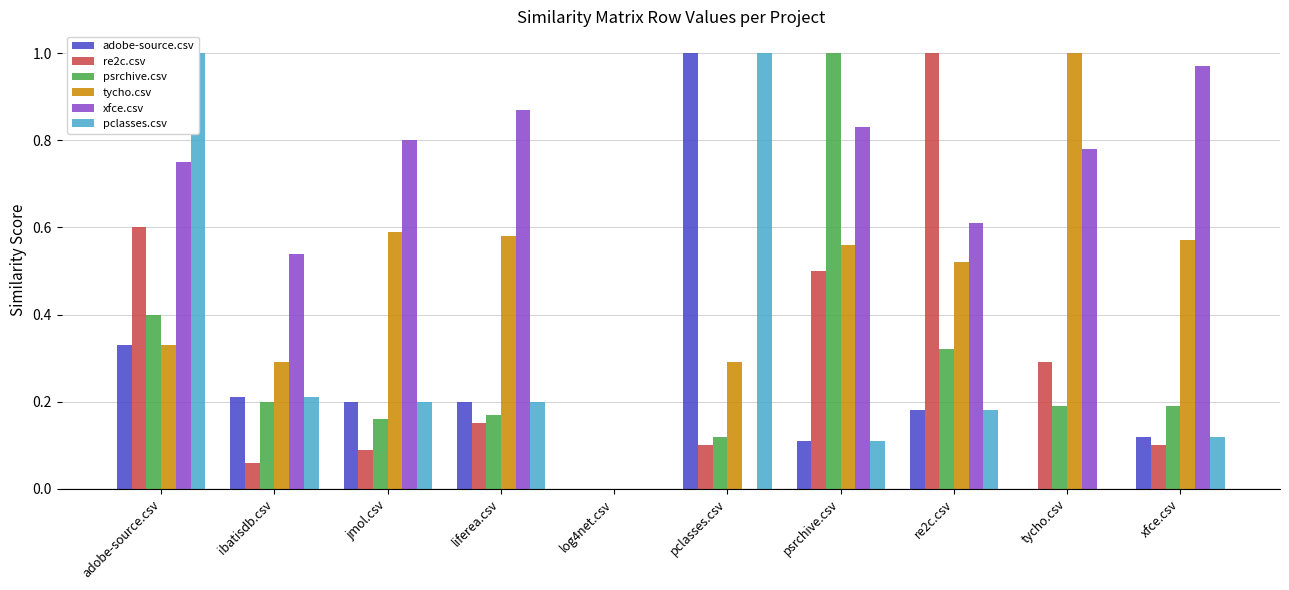

What is the spread (max minus min) of values at pclasses.csv?

1.0